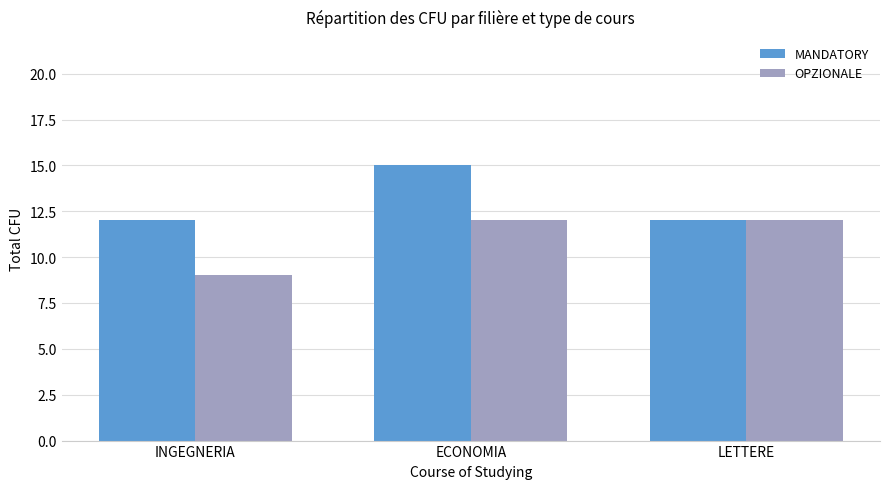

Reading left to right, list all the values displayed in this chart.

MANDATORY: INGEGNERIA=12	ECONOMIA=15	LETTERE=12
OPZIONALE: INGEGNERIA=9	ECONOMIA=12	LETTERE=12